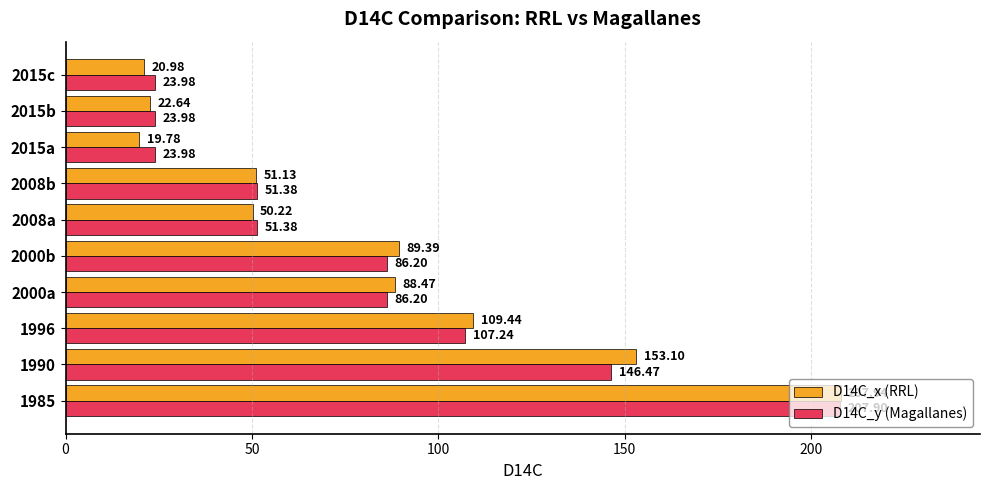

What is the difference between the maximum and minimum values in the D14C_y (Magallanes) series?

183.9